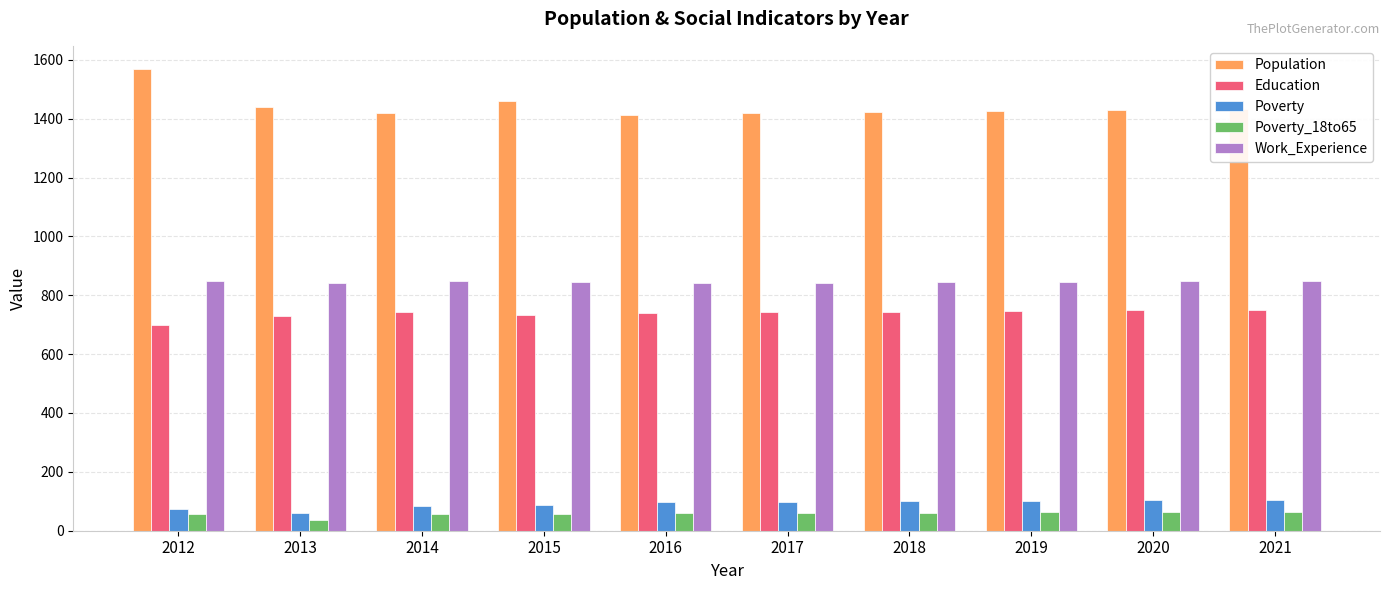

True or false: Poverty has a value of 102 at 2019.

True